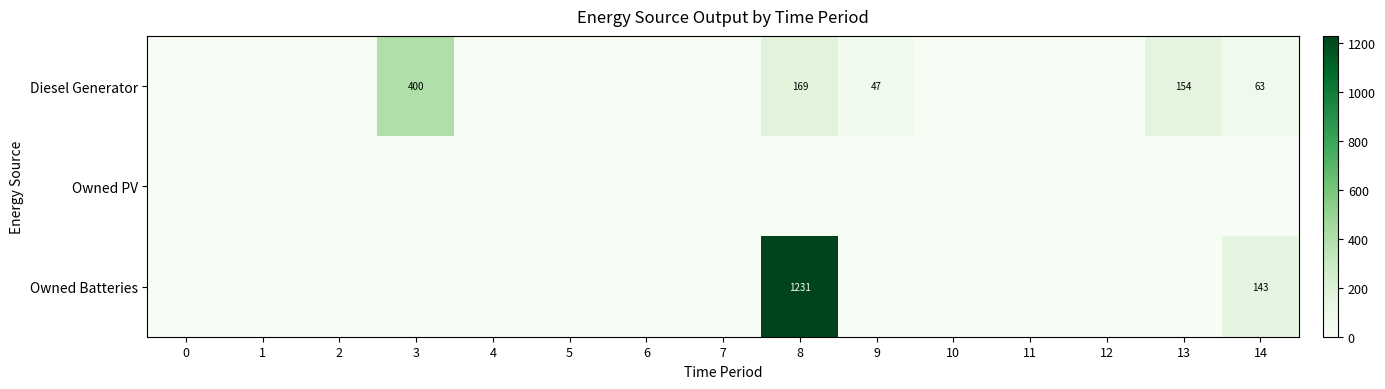

What is the difference between the Diesel Generator values at 9 and 3?

353